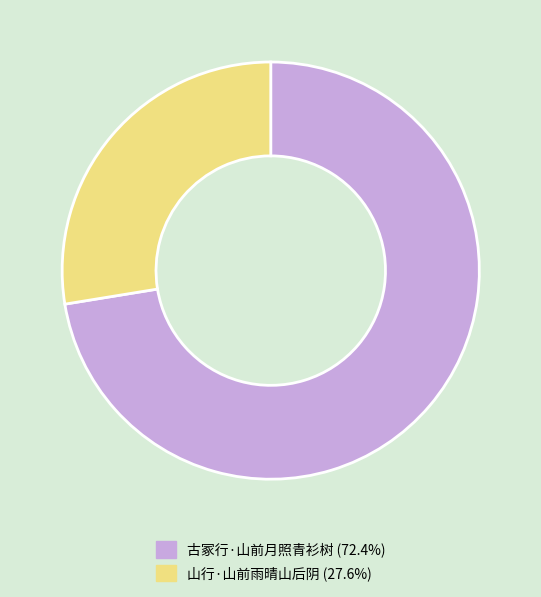

Count the number of slices in the pie.

2